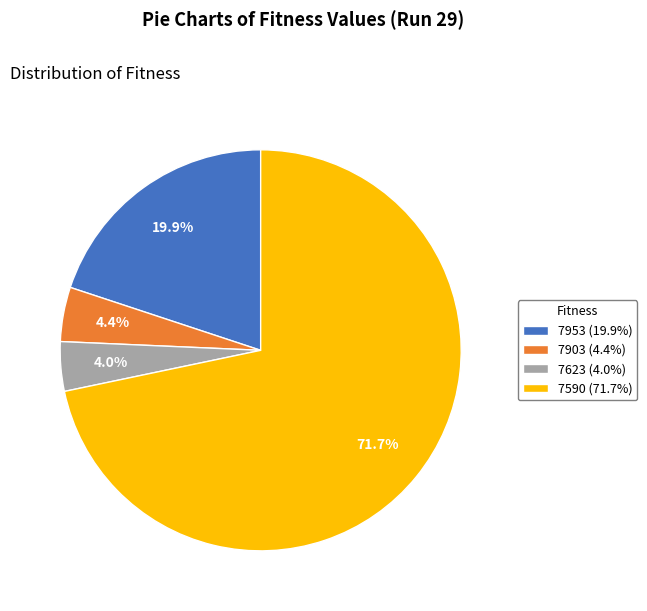

True or false: 7623 accounts for 13% of the total.

False